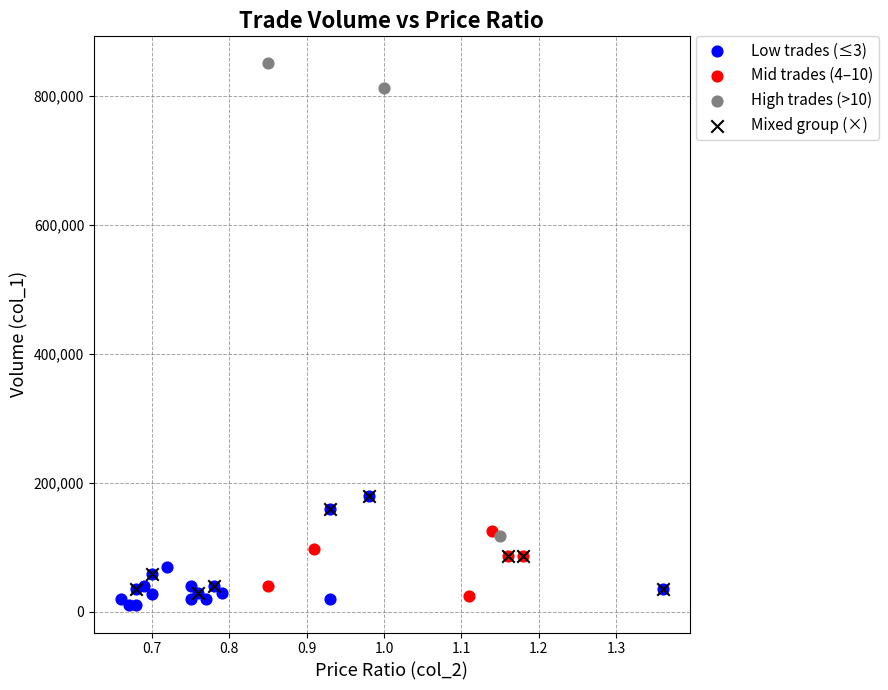

Which series reaches the maximum Y coordinate?

High trades (>10)